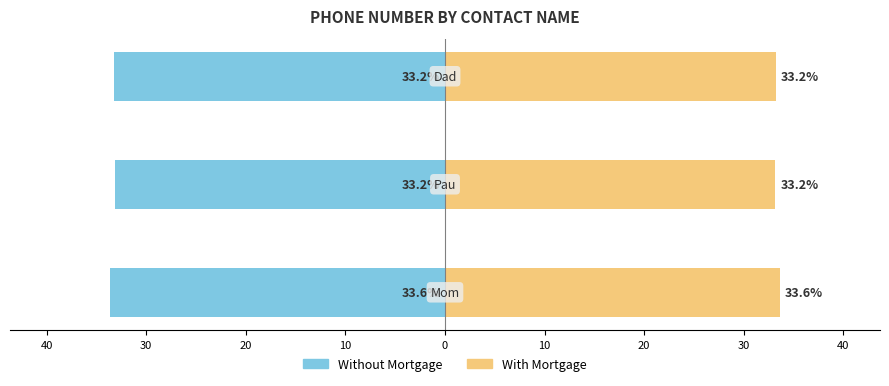

How many groups of bars are there?

3